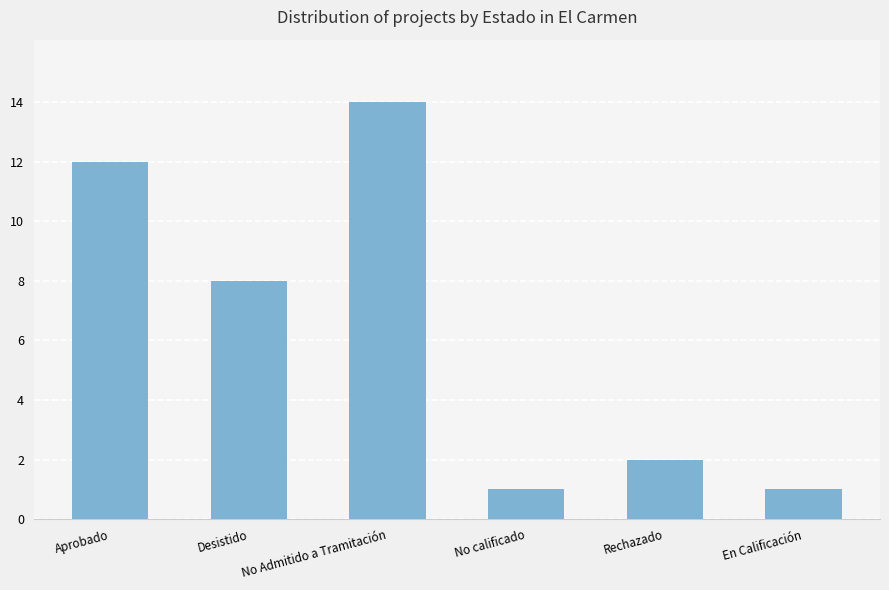

Reading left to right, what are all the values shown in this chart?

Aprobado=12	Desistido=8	No Admitido a Tramitación=14	No calificado=1	Rechazado=2	En Calificación=1